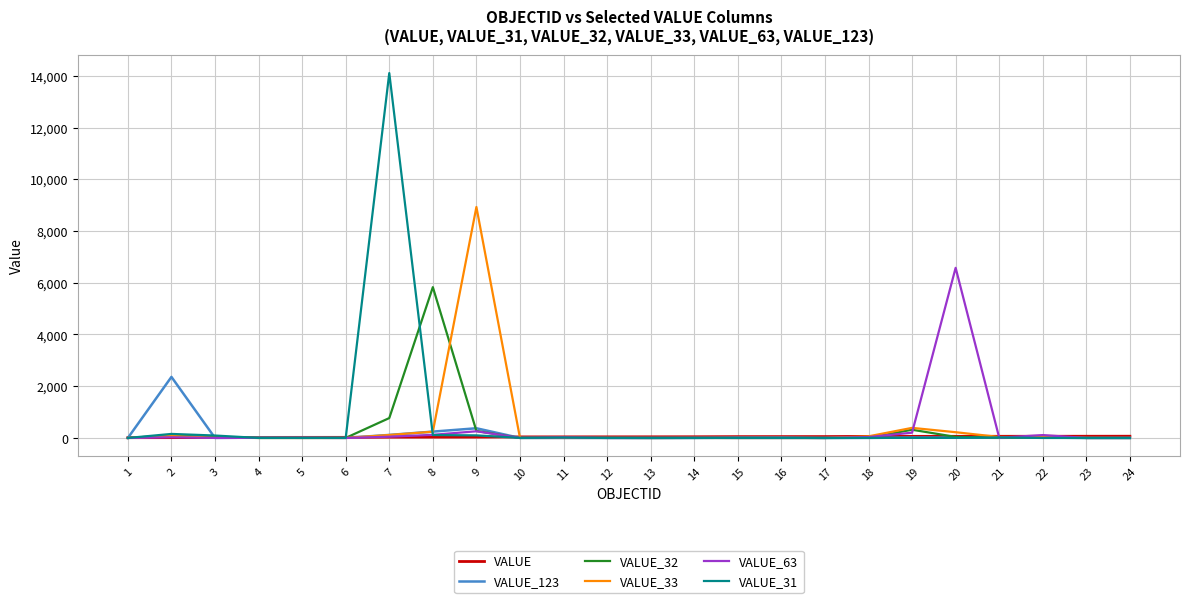

Which series has the widest spread of values?

VALUE_31